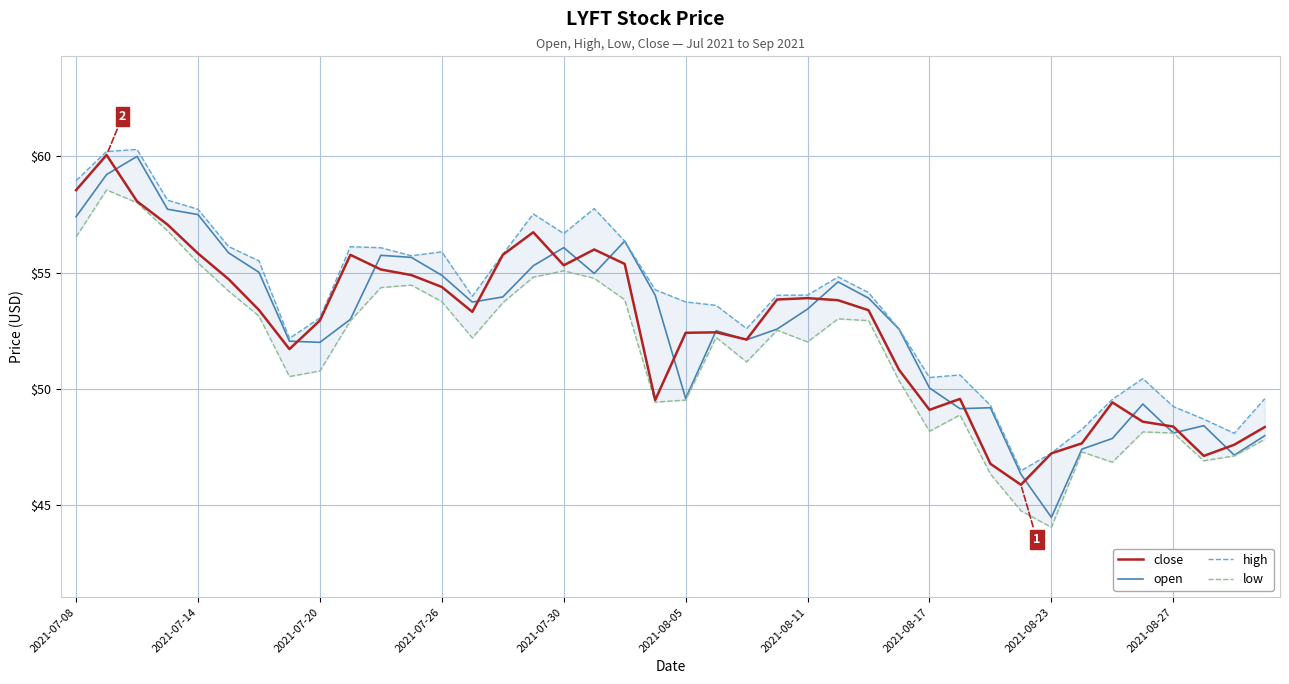

What is the lowest value of the open series?

44.5